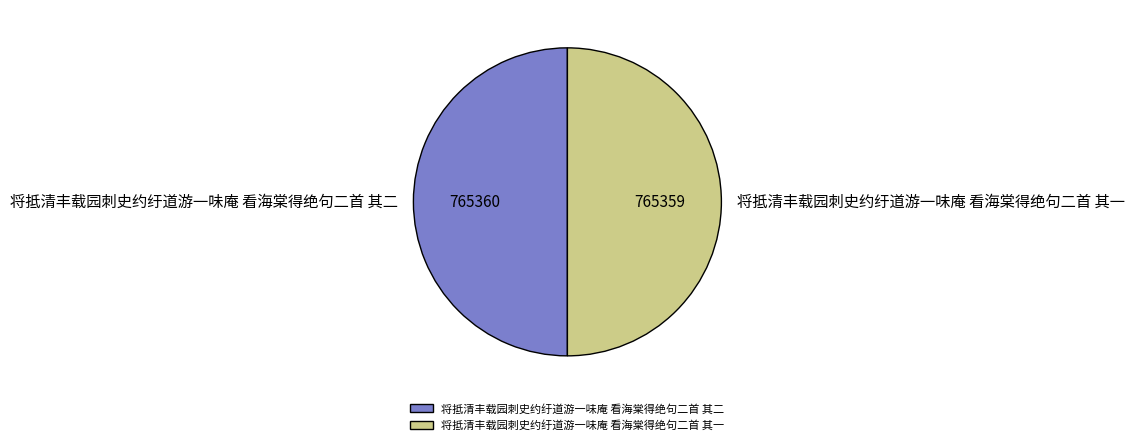

What is the ratio of the value at 将抵清丰载园刺史约纡道游一味庵 看海棠得绝句二首 其二 to the value at 将抵清丰载园刺史约纡道游一味庵 看海棠得绝句二首 其一?

1.0